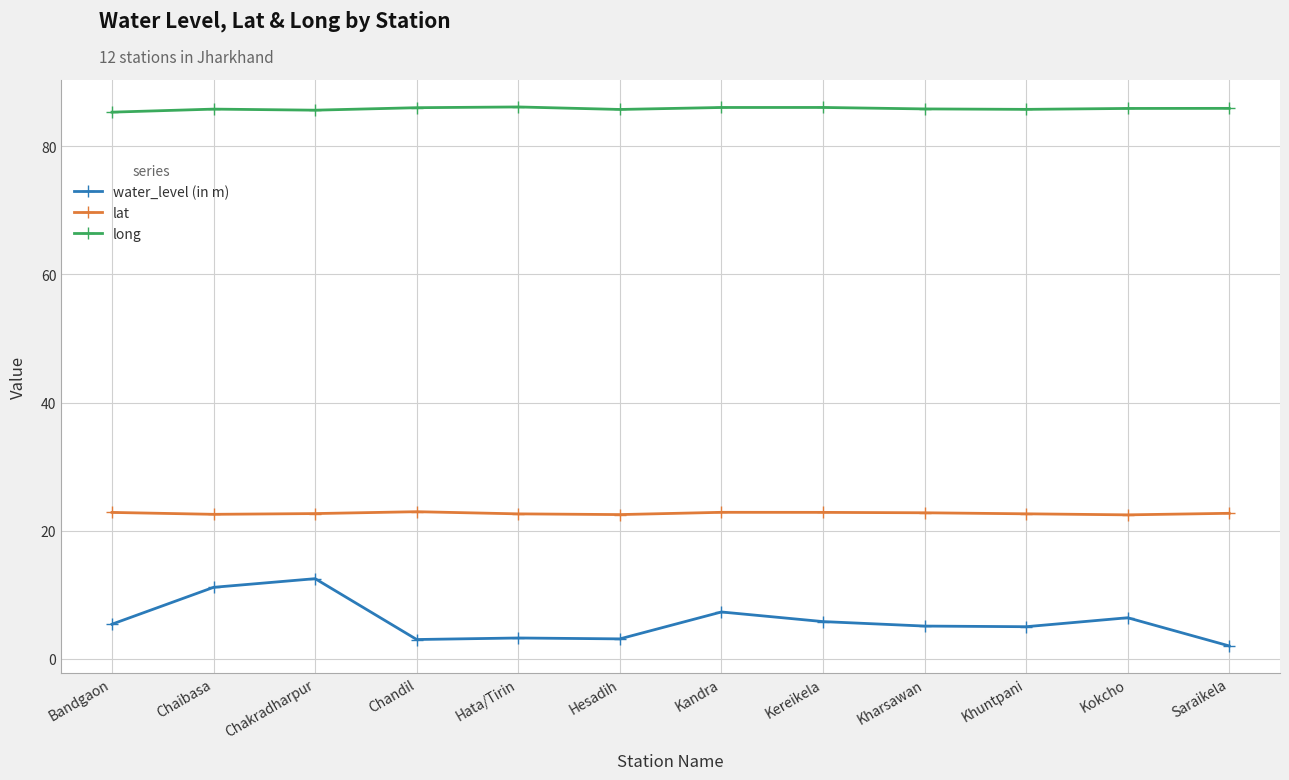

What is the maximum value for lat?

23.0